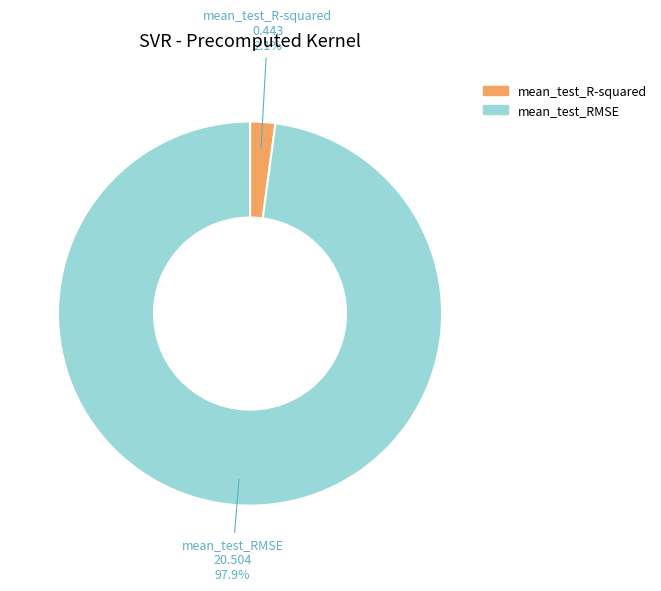

Rank the categories by value from highest to lowest.

mean_test_RMSE, mean_test_R-squared